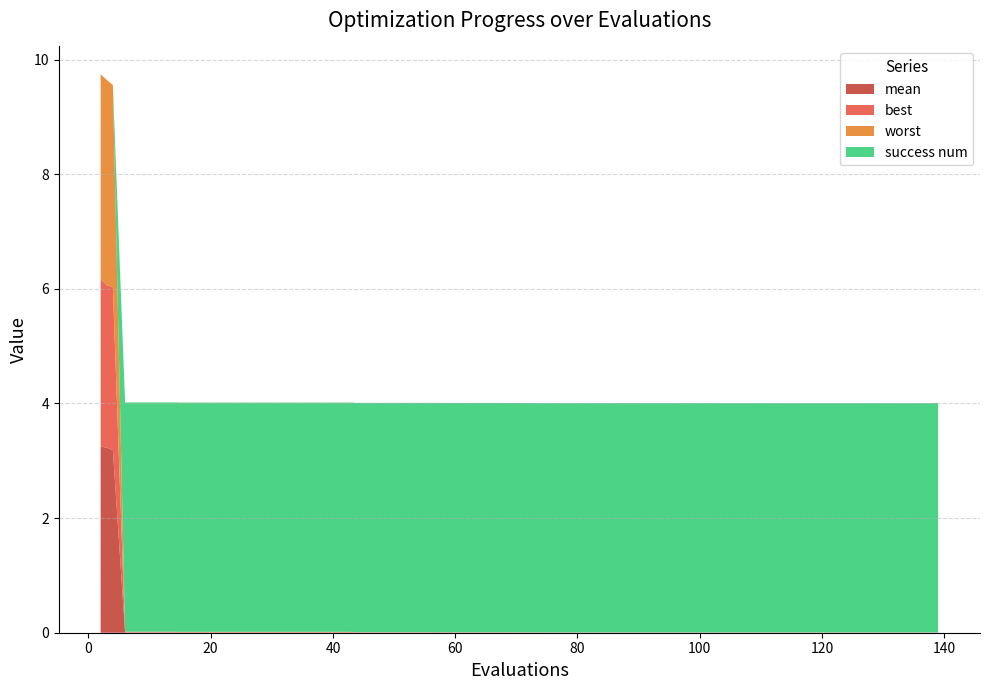

Reading left to right, what are all the values shown in this chart?

mean: 3.2	3.2	3.2	0.0	0.0	0.0	0.0	0.0	0.0	0.0	0.0	0.0	0.0	0.0	0.0	0.0	0.0	0.0	0.0	0.0	0.0	0.0	0.0	0.0	0.0	0.0	0.0	0.0	0.0	0.0	0.0	0.0	0.0	0.0	0.0	0.0	0.0	0.0	0.0	0.0
best: 2.9	2.8	2.8	0.0	0.0	0.0	0.0	0.0	0.0	0.0	0.0	0.0	0.0	0.0	0.0	0.0	0.0	0.0	0.0	0.0	0.0	0.0	0.0	0.0	0.0	0.0	0.0	0.0	0.0	0.0	0.0	0.0	0.0	0.0	0.0	0.0	0.0	0.0	0.0	0.0
worst: 3.6	3.6	3.5	0.0	0.0	0.0	0.0	0.0	0.0	0.0	0.0	0.0	0.0	0.0	0.0	0.0	0.0	0.0	0.0	0.0	0.0	0.0	0.0	0.0	0.0	0.0	0.0	0.0	0.0	0.0	0.0	0.0	0.0	0.0	0.0	0.0	0.0	0.0	0.0	0.0
success num: 0.0	0.0	0.0	4.0	4.0	4.0	4.0	4.0	4.0	4.0	4.0	4.0	4.0	4.0	4.0	4.0	4.0	4.0	4.0	4.0	4.0	4.0	4.0	4.0	4.0	4.0	4.0	4.0	4.0	4.0	4.0	4.0	4.0	4.0	4.0	4.0	4.0	4.0	4.0	4.0